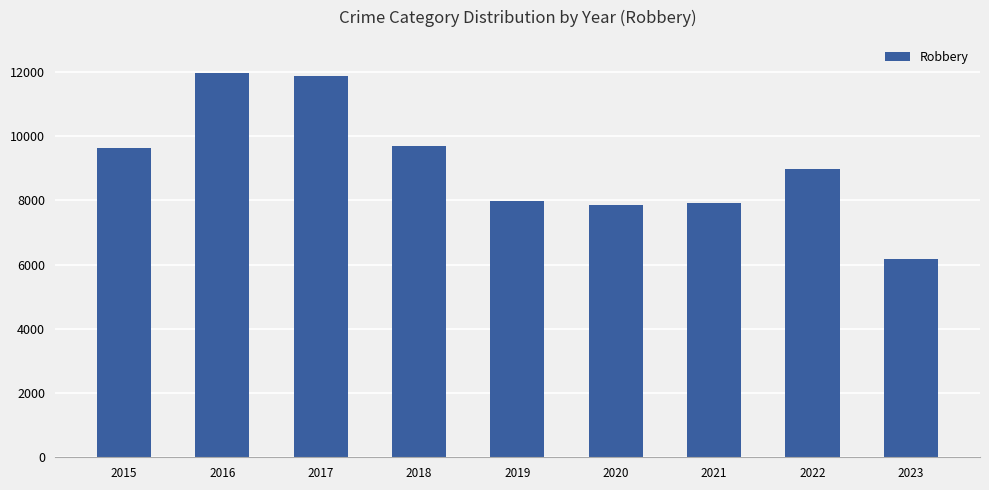

What is the greatest value displayed?

11960